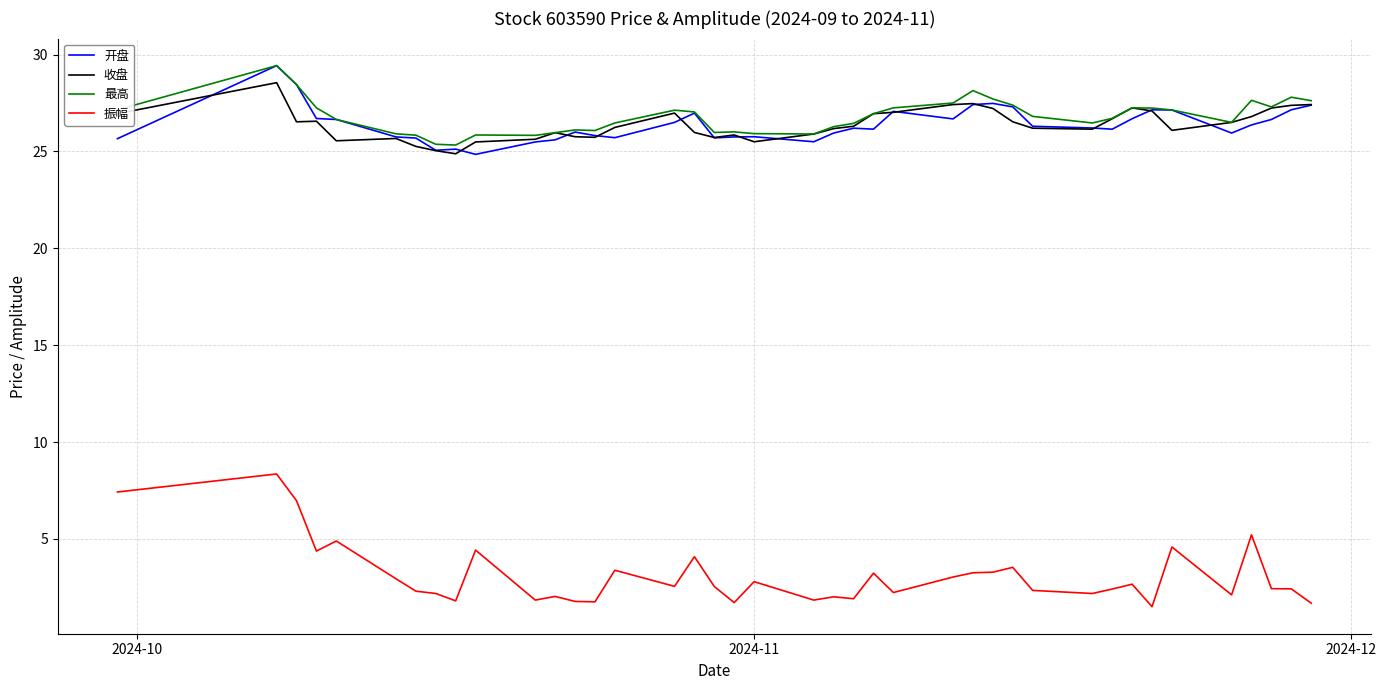

Which series has the largest range (max minus min)?

振幅